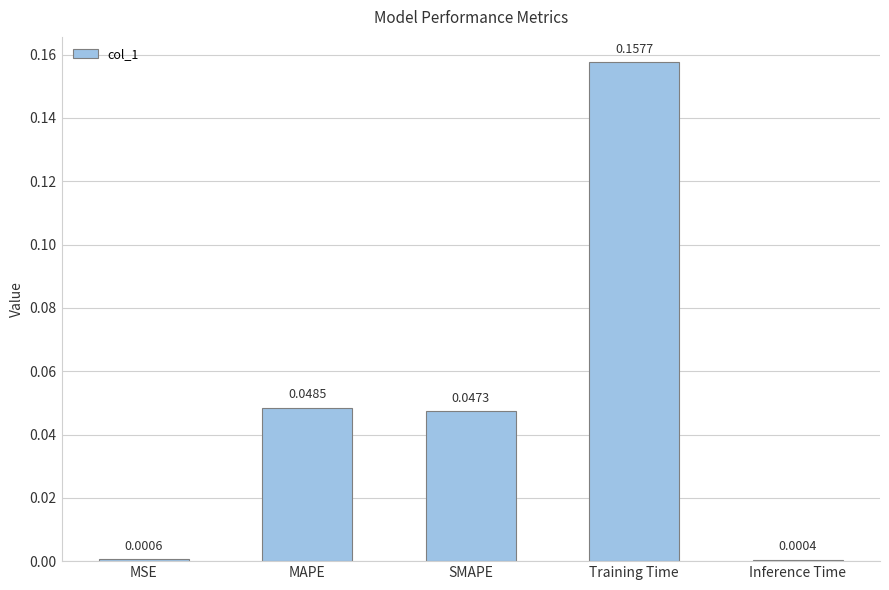

What is the sum of all values?

0.3